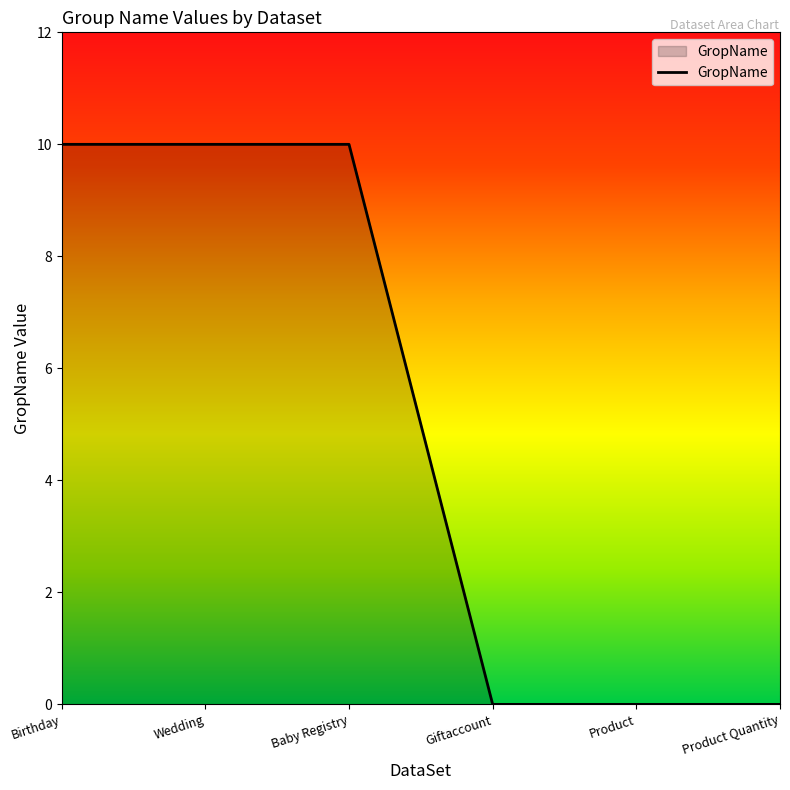

The value at Baby Registry is 15. True or false?

False